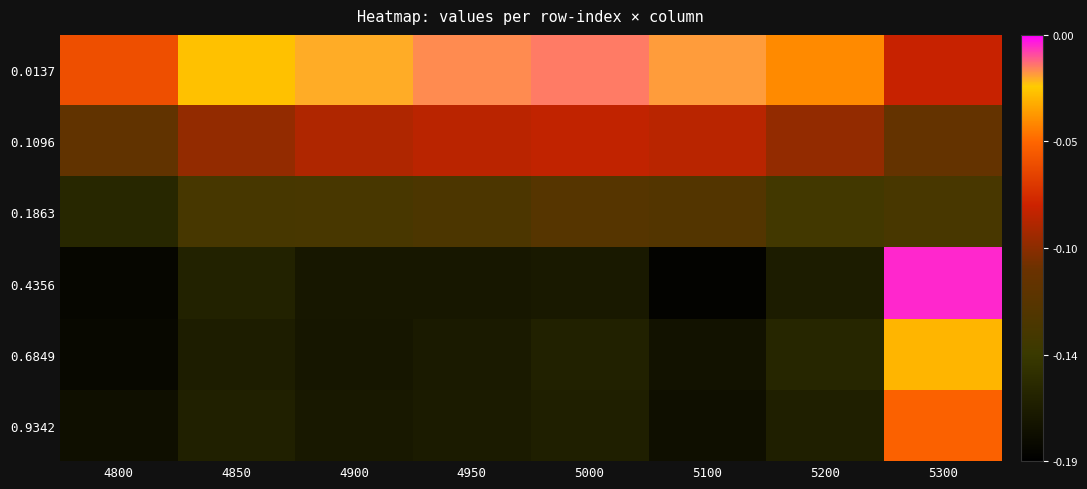

Between 4950 and 4900, which is larger?

4950